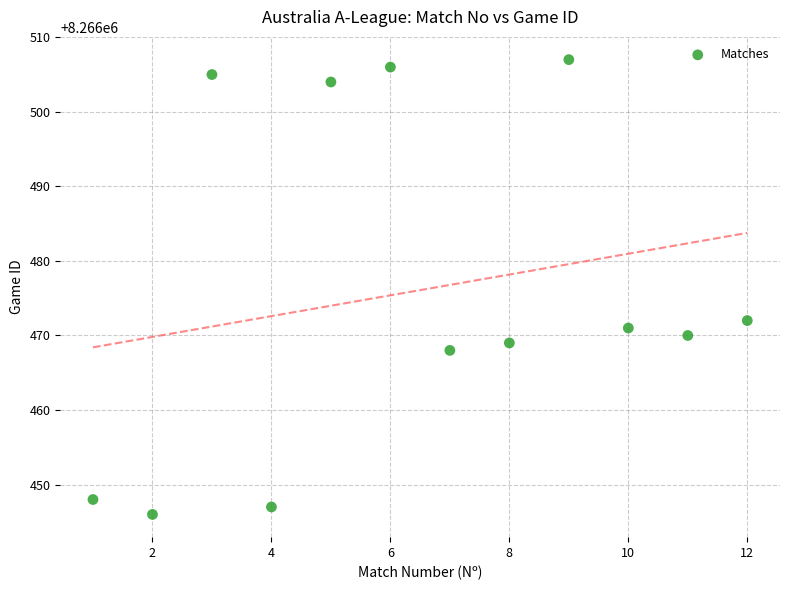

What Y value in the scatter plot is closest to 8266476?

8266472